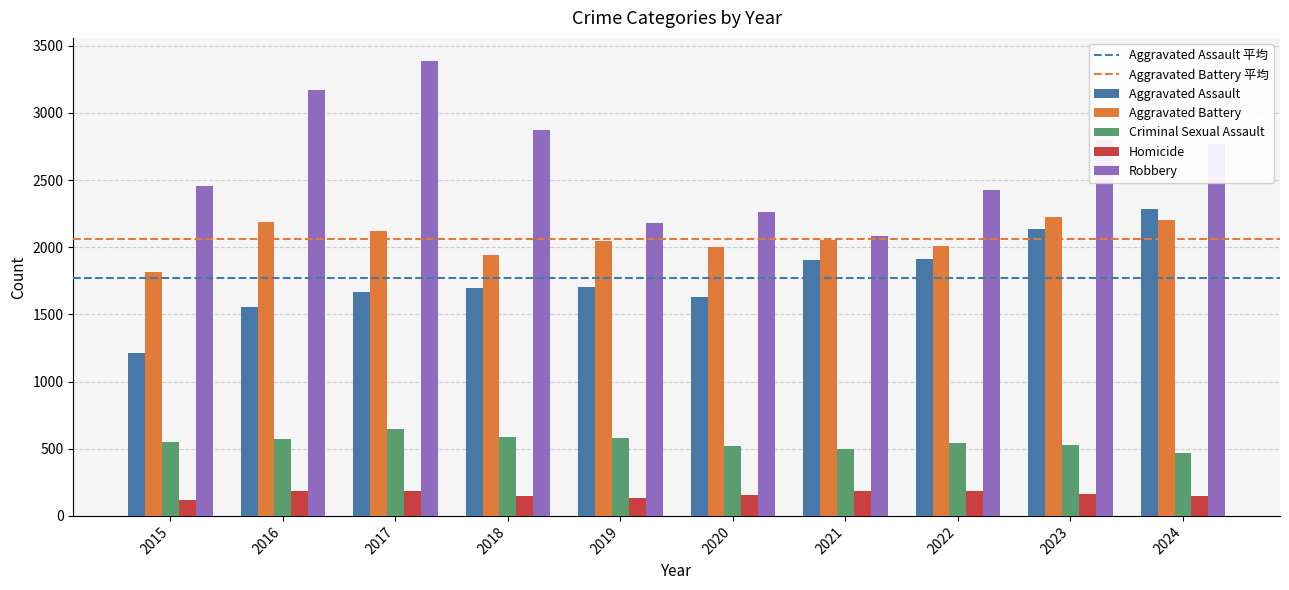

How many bars are there in total?

50